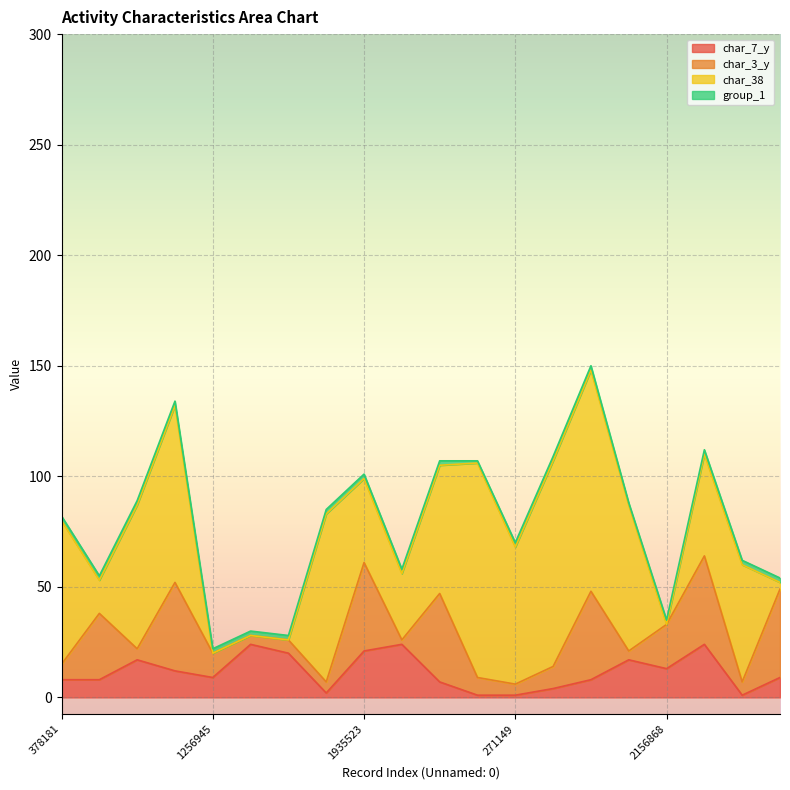

True or false: char_38 has a value of 0 at 1684438.

True